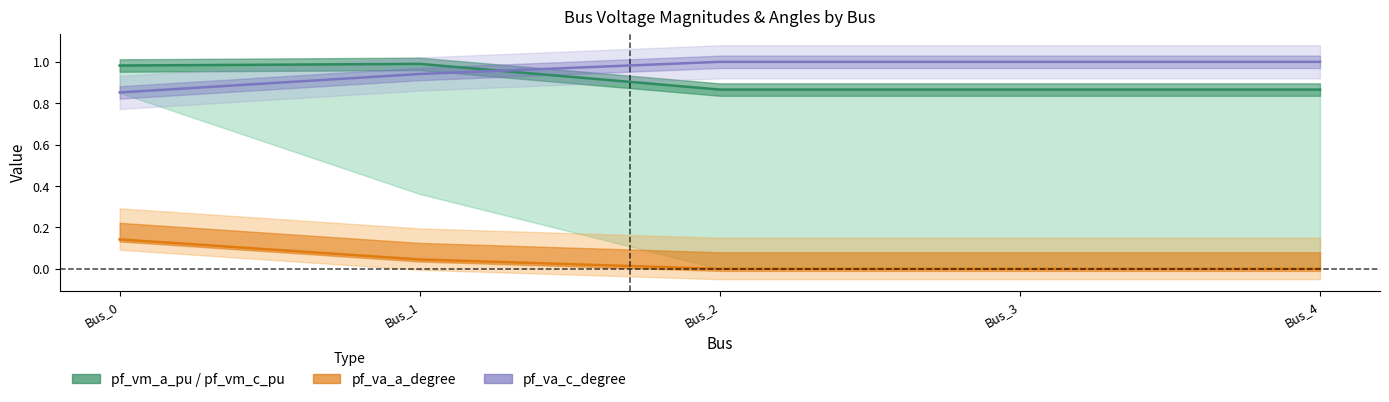

How many categories are shown in the chart?

5